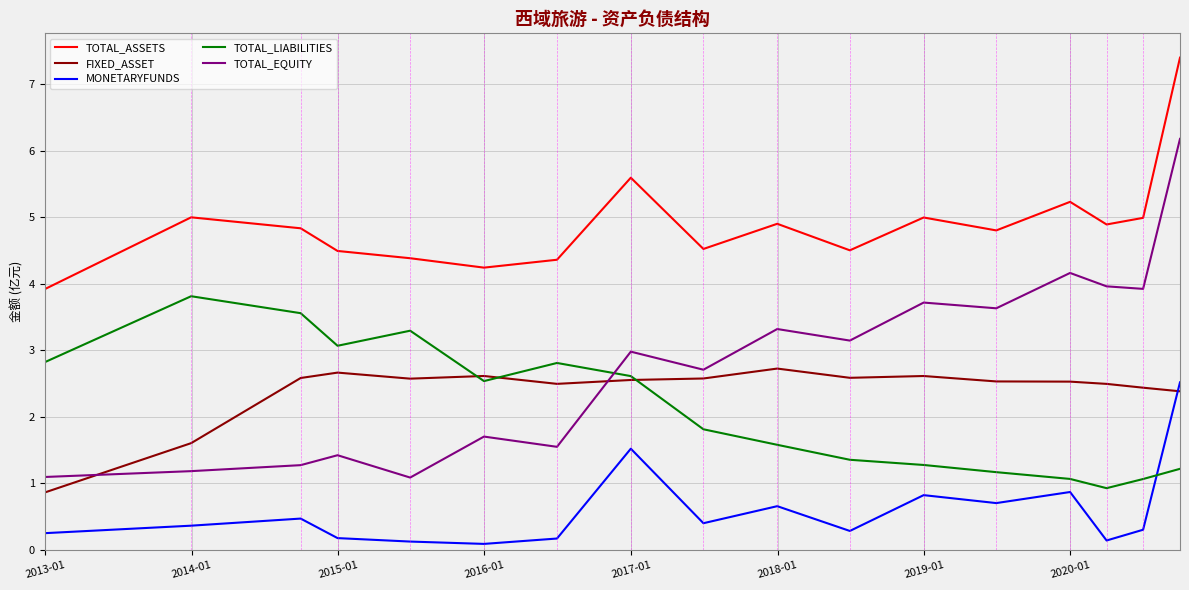

What is the difference between the maximum and minimum values in the MONETARYFUNDS series?

2.4